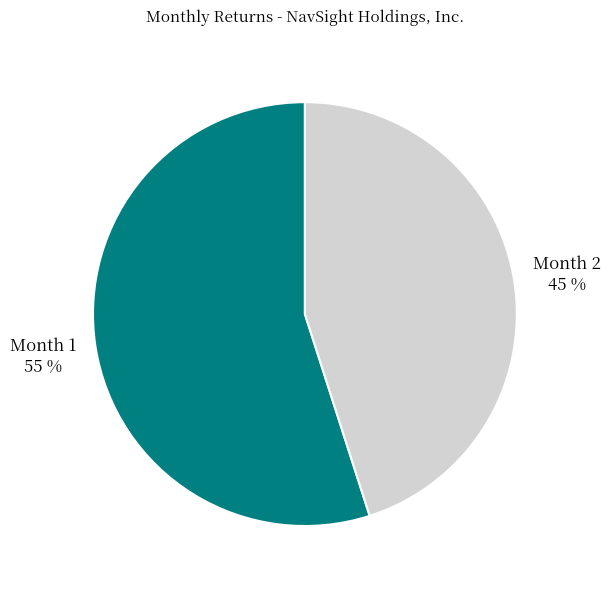

Is Month 2 the majority of the pie?

No